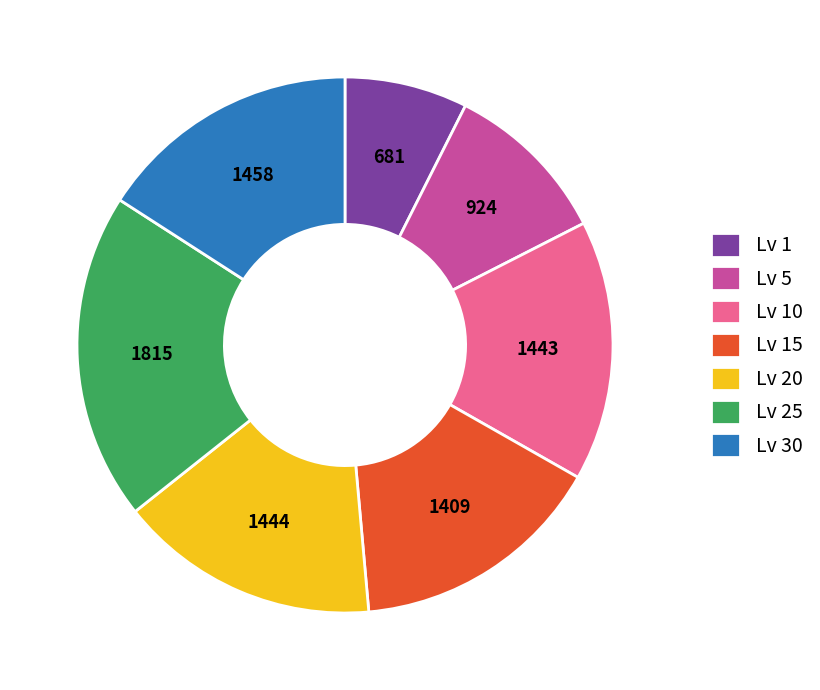

Is it true that Lv 15 is 8% of the pie?

False